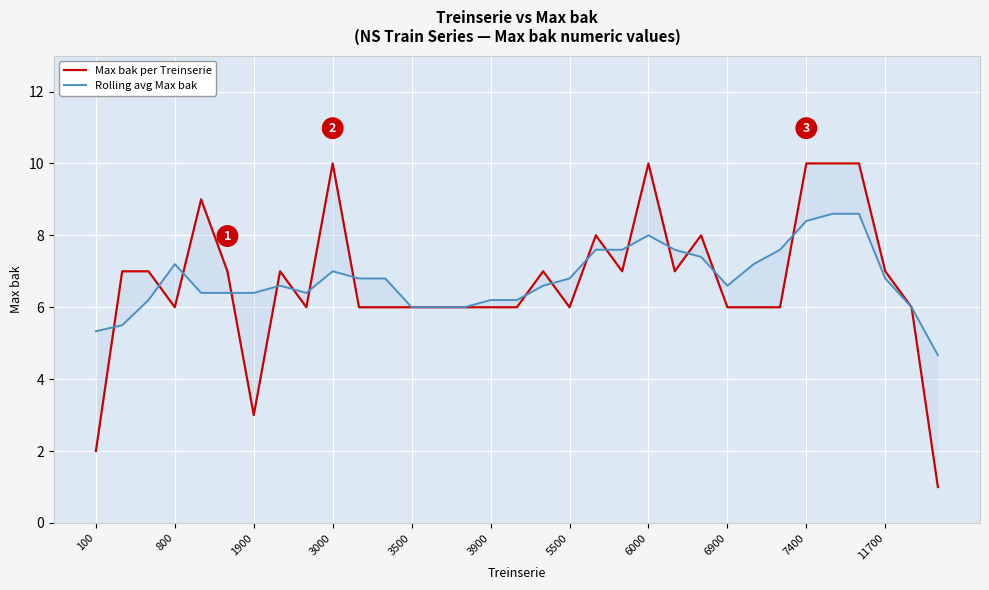

Which series has the largest range (max minus min)?

Max bak per Treinserie